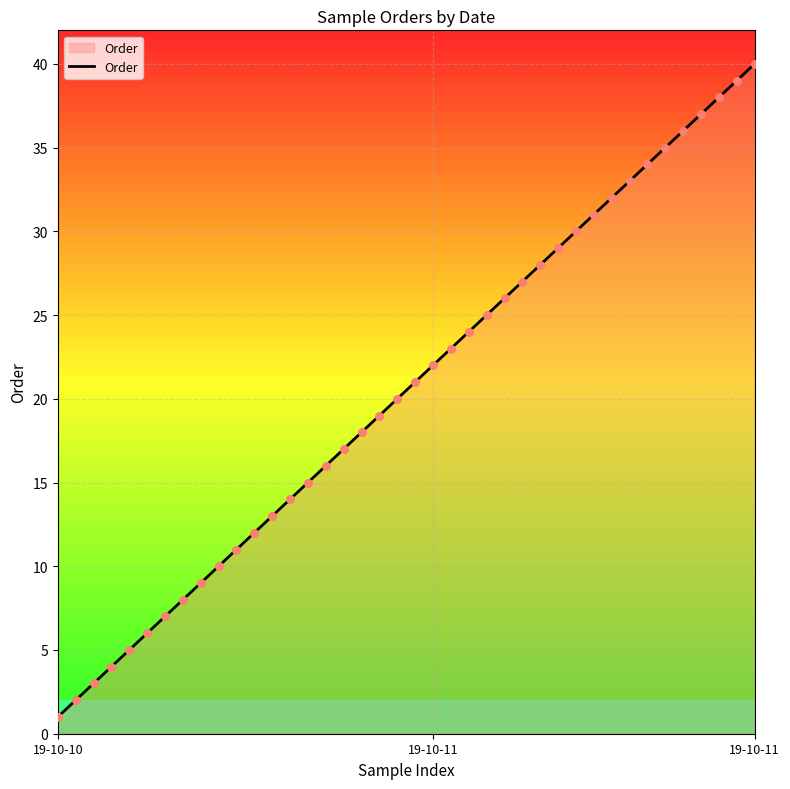

What is the difference between the maximum and minimum values?

39